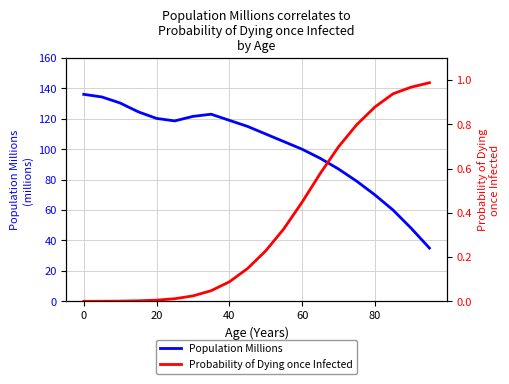

At which label does Population Millions reach its peak?

0